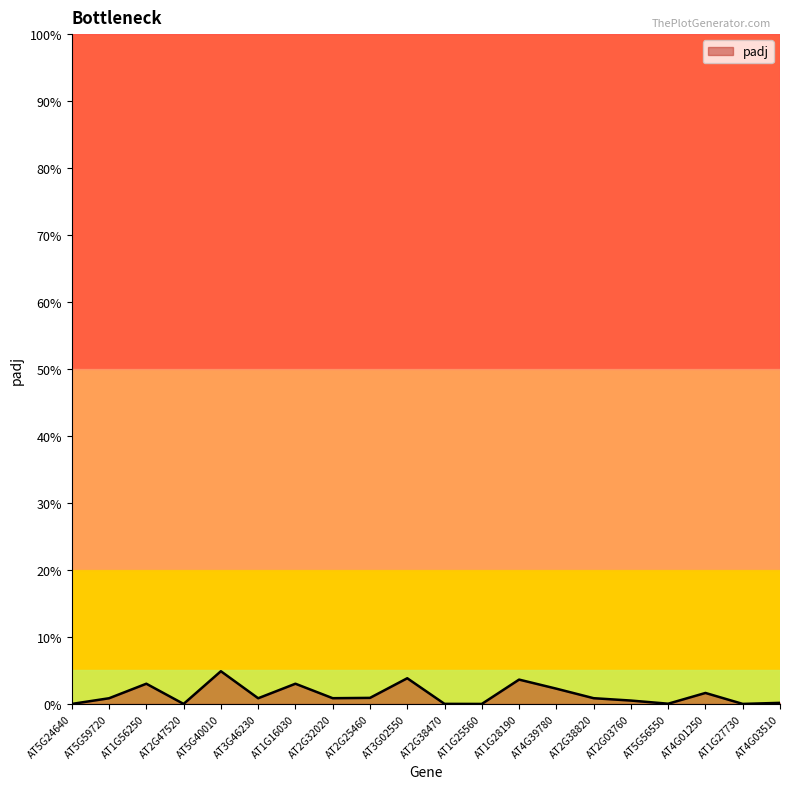

Does the chart have visible grid lines?

No